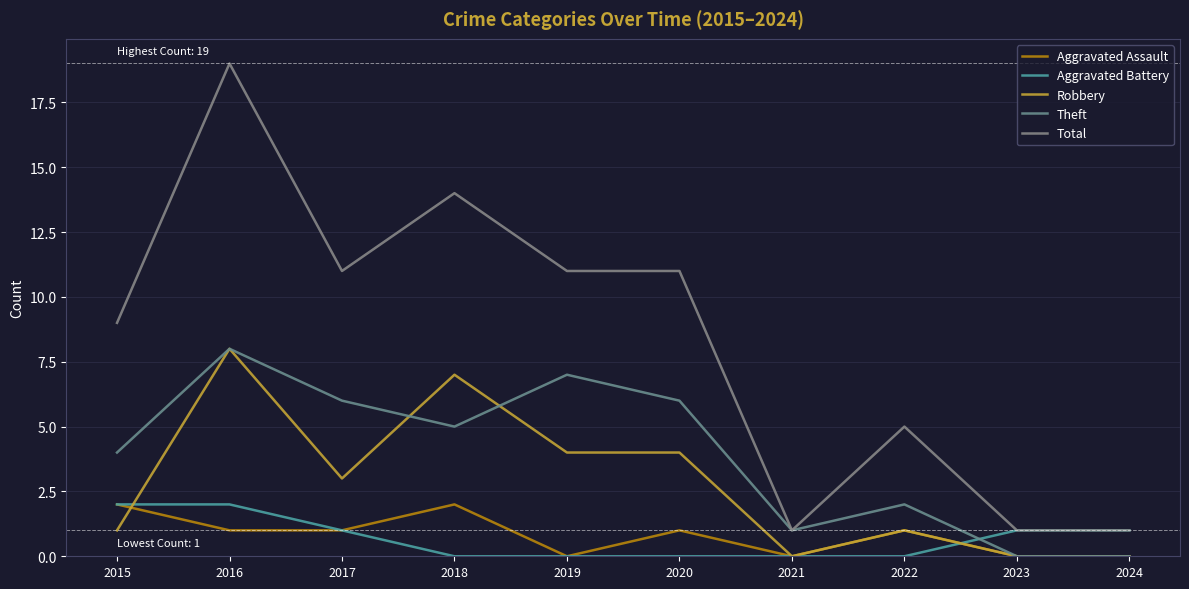

Does the chart have visible grid lines?

Yes